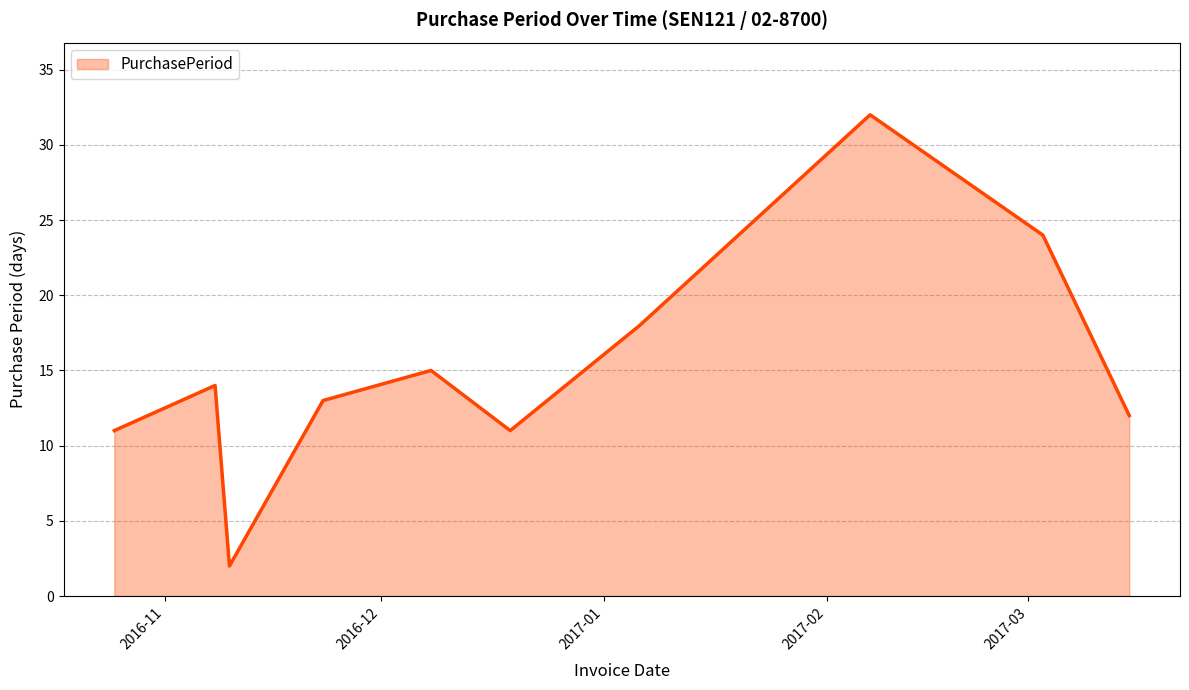

What is the difference between the maximum and minimum values?

30